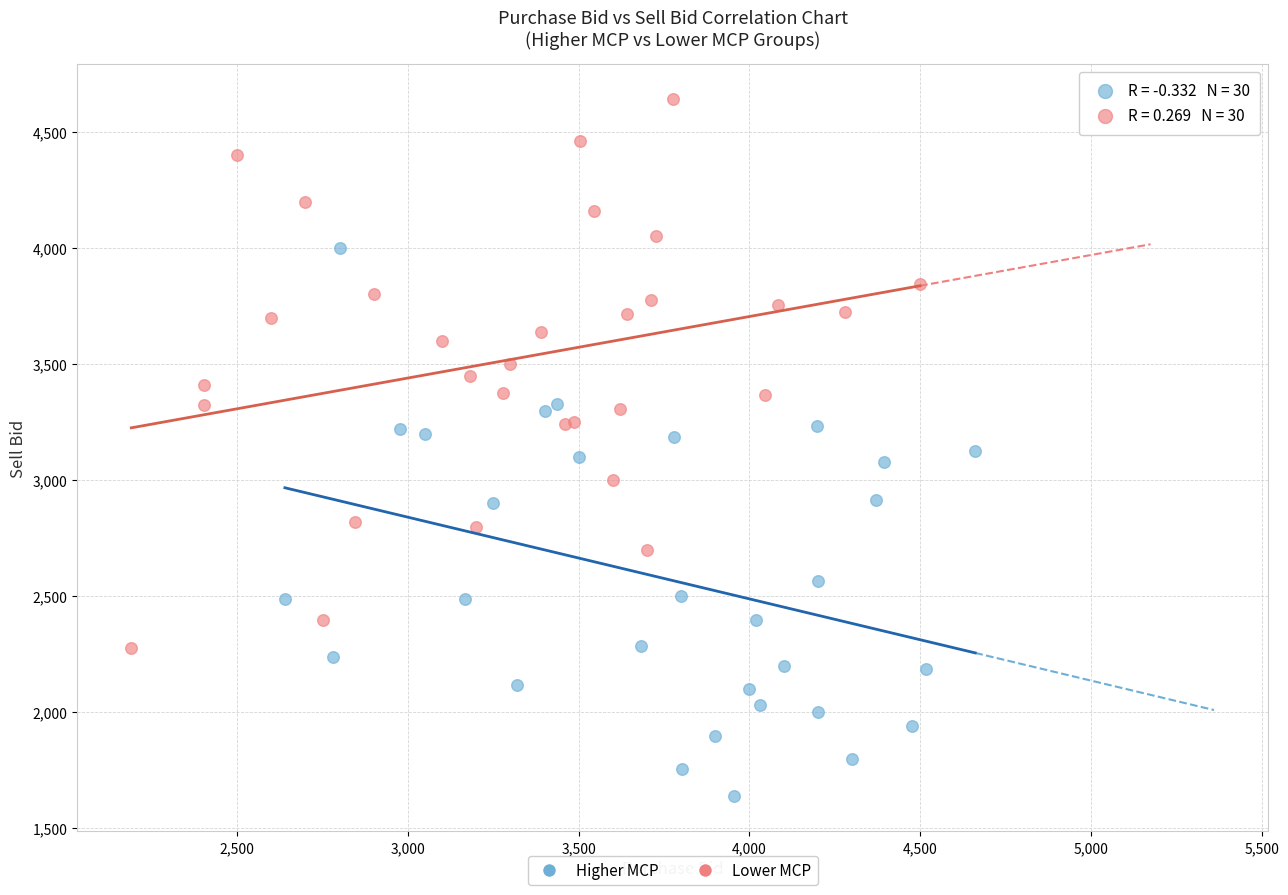

Which series contains the highest Y value?

Lower MCP